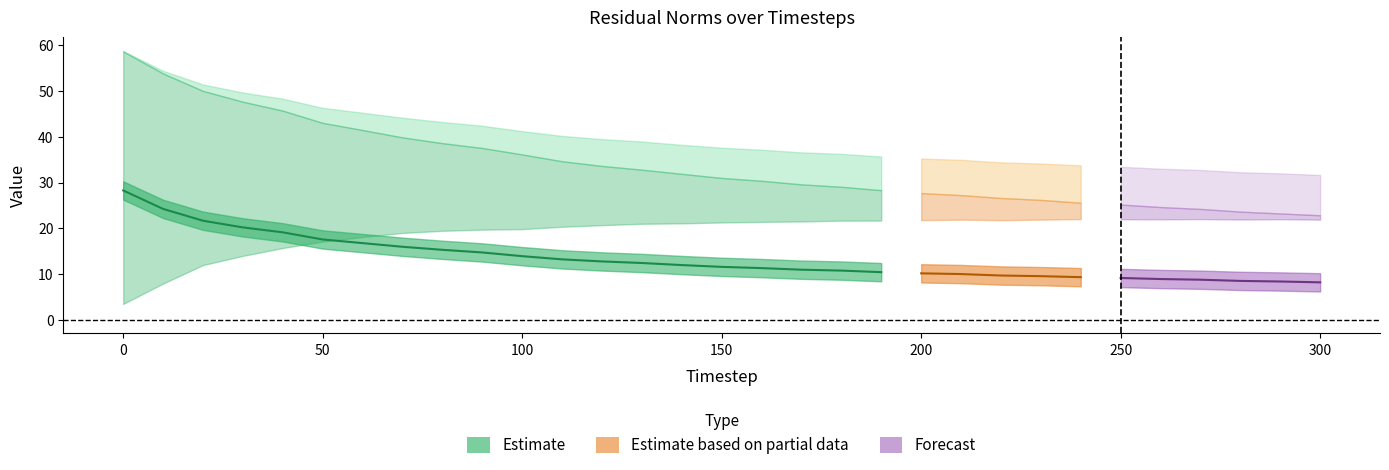

Is it true that residual_norm equals 36.3 at 180?

True